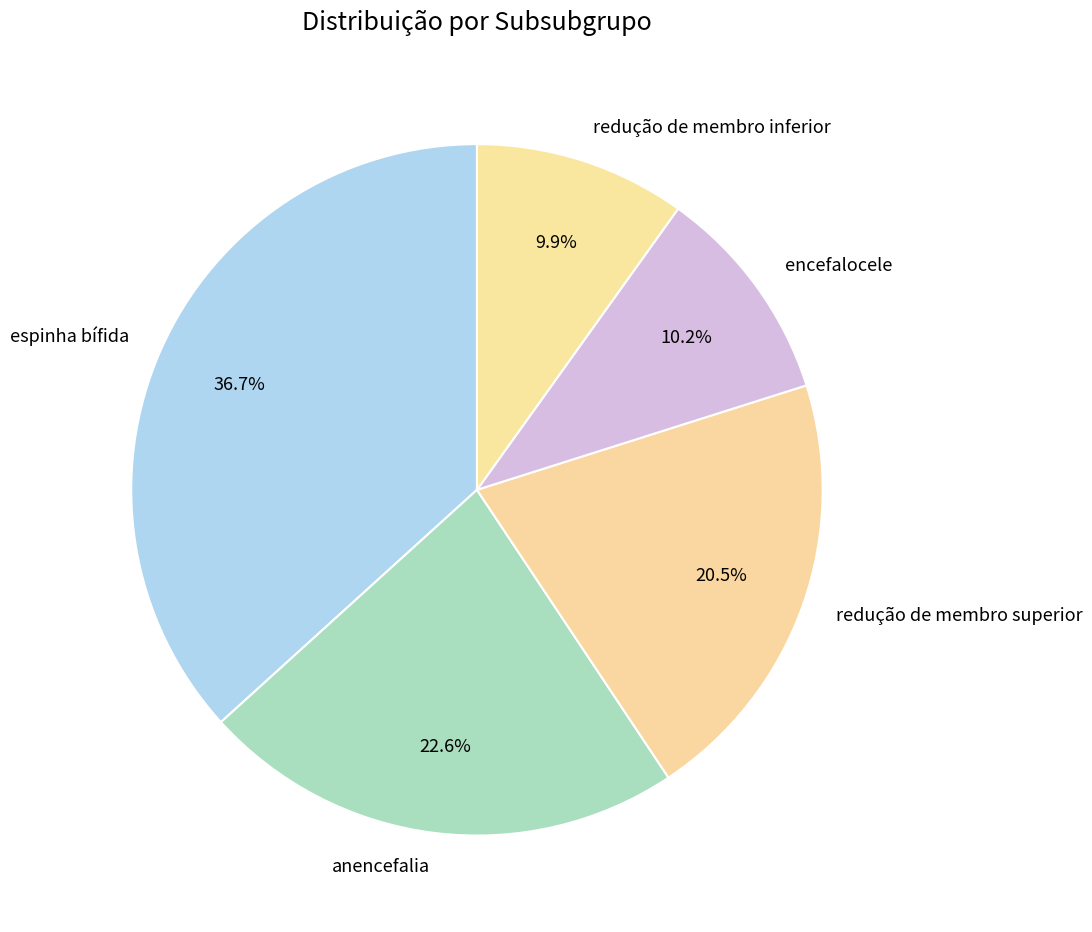

Does anencefalia account for over 50% of the chart?

No